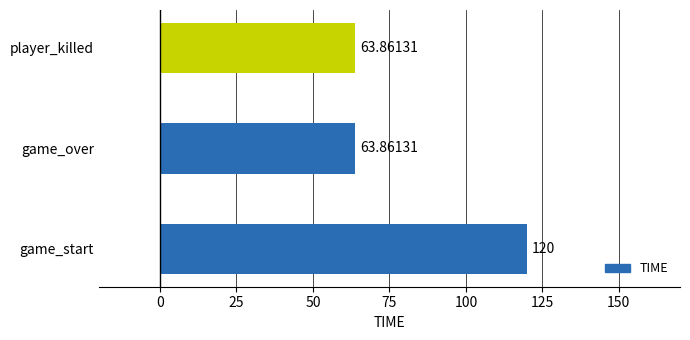

At which category does the chart reach its peak across all series?

game_start